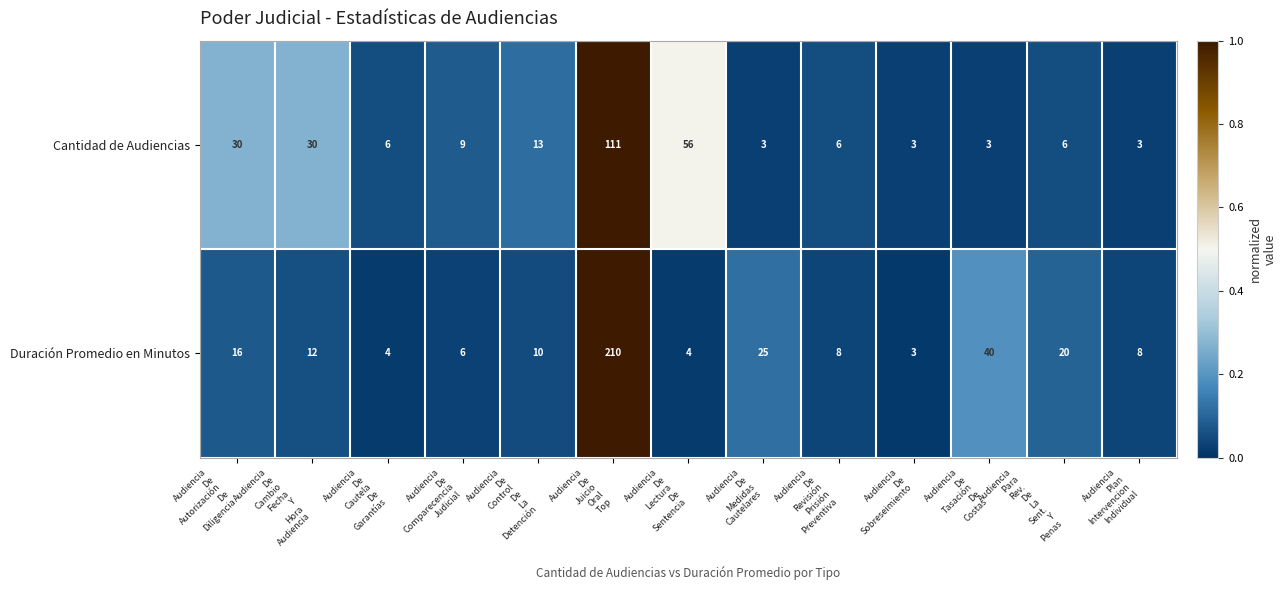

Which series has the widest spread of values?

Duración Promedio en Minutos